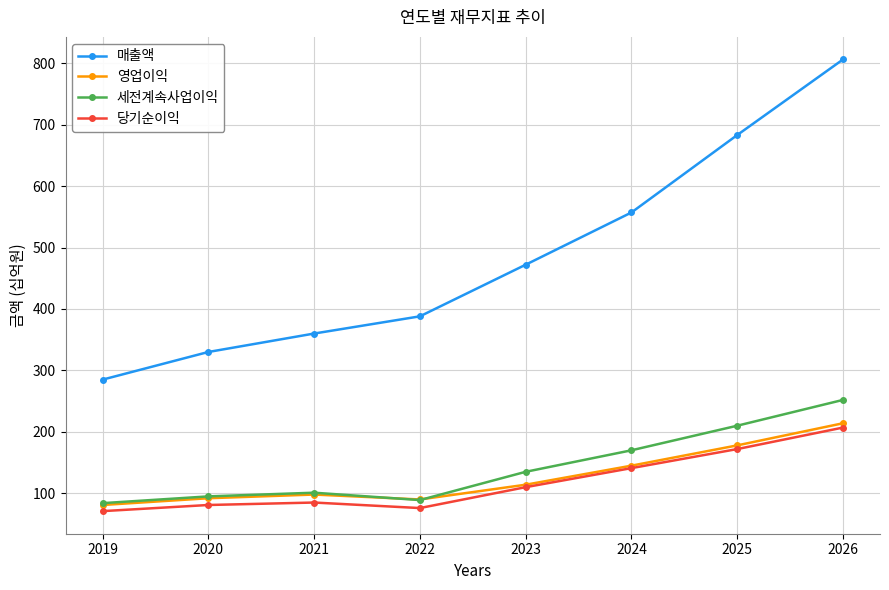

True or false: 매출액 and 영업이익 cross at least once.

False